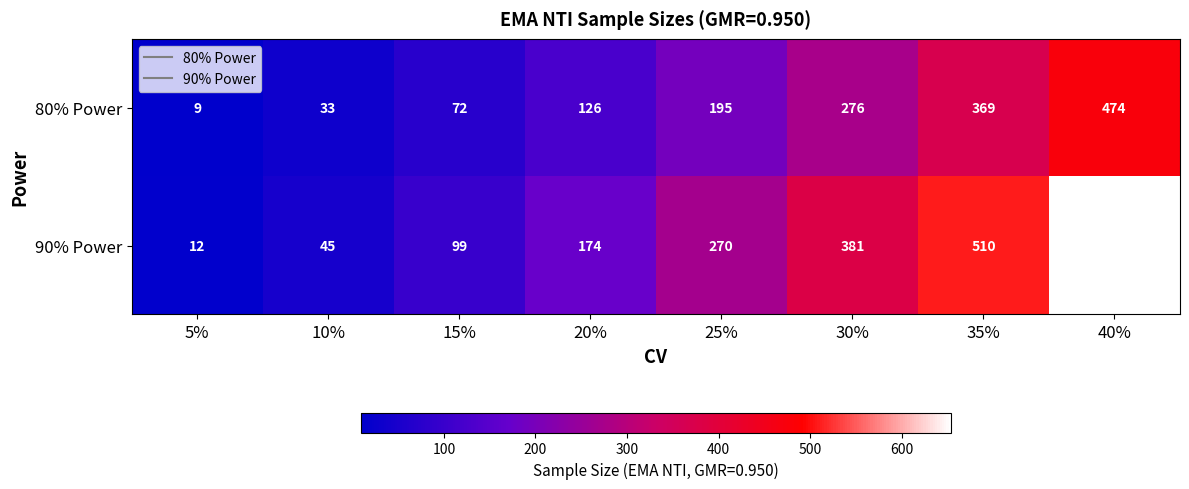

What is the approximate value of 80% Power at 25%, to the nearest 50?

200